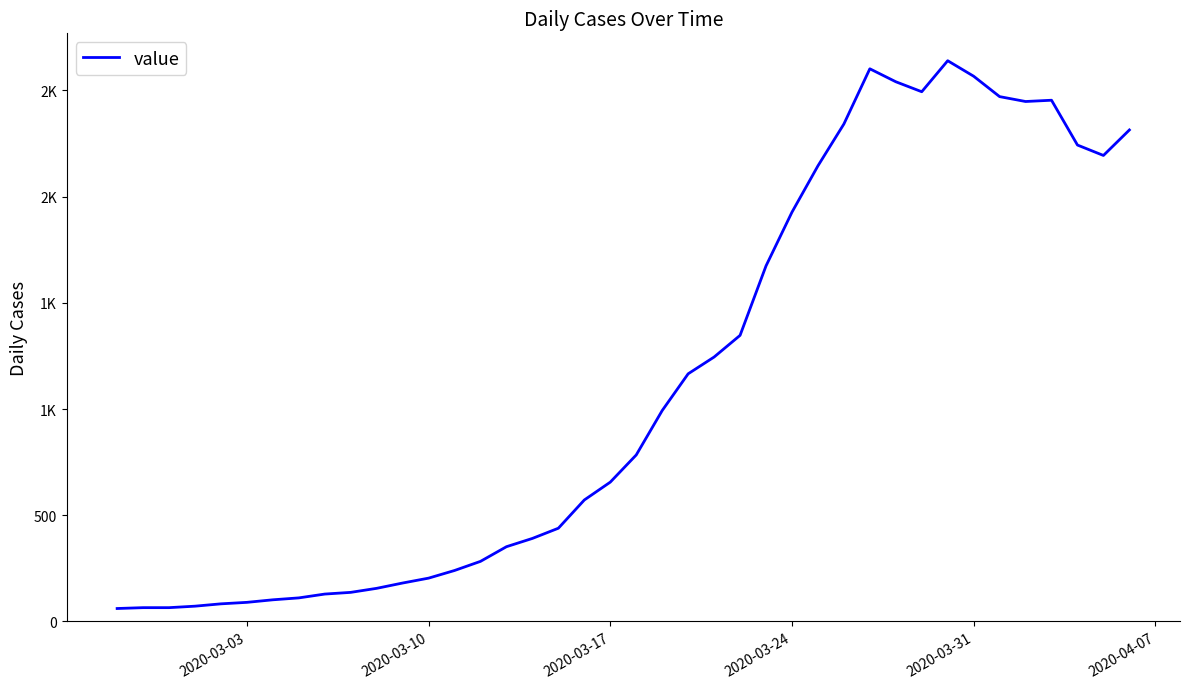

What is the difference between the second highest and second lowest values?

2537